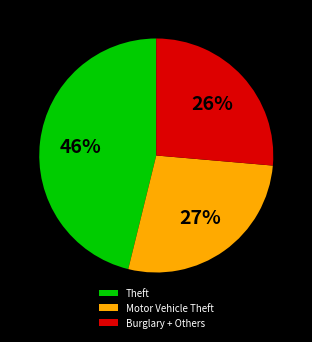

Count the number of slices in the pie.

3